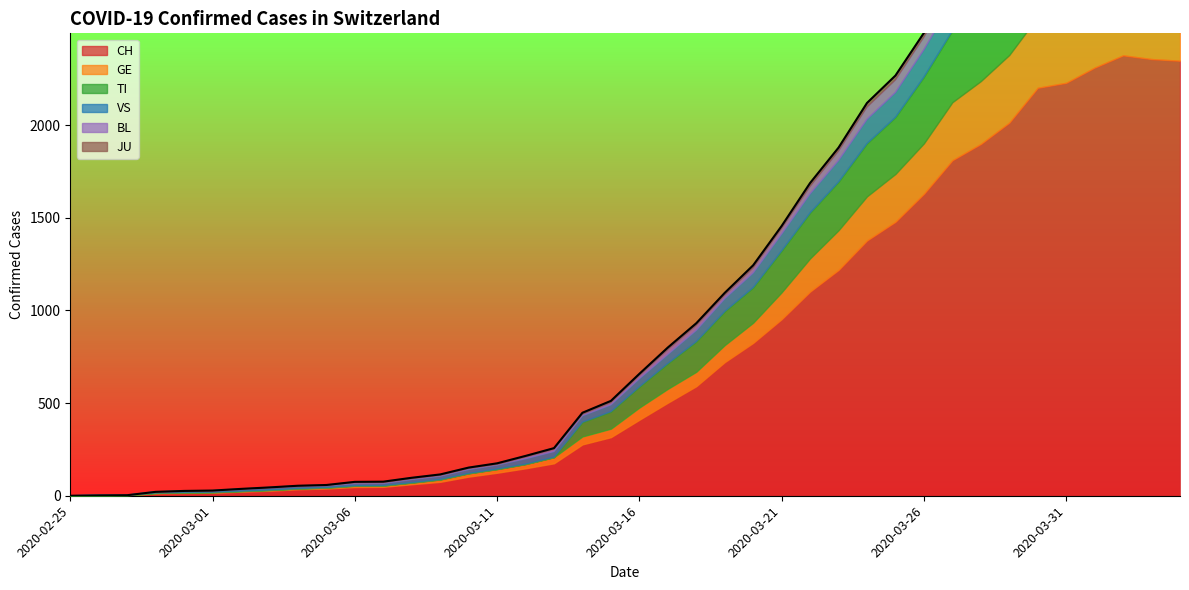

Reading left to right, list all the values displayed in this chart.

CH: 2020-02-25=0	2020-02-26=1	2020-02-27=2	2020-02-28=13	2020-02-29=15	2020-03-01=16	2020-03-02=22	2020-03-03=27	2020-03-04=35	2020-03-05=39	2020-03-06=47	2020-03-07=48	2020-03-08=62	2020-03-09=75	2020-03-10=103	2020-03-11=124	2020-03-12=148	2020-03-13=175	2020-03-14=277	2020-03-15=316	2020-03-16=410	2020-03-17=502	2020-03-18=591	2020-03-19=721	2020-03-20=825	2020-03-21=953	2020-03-22=1102	2020-03-23=1219	2020-03-24=1378	2020-03-25=1479	2020-03-26=1630	2020-03-27=1811	2020-03-28=1899	2020-03-29=2014	2020-03-30=2202	2020-03-31=2229	2020-04-01=2311	2020-04-02=2377	2020-04-03=2357	2020-04-04=2348
GE: 2020-02-25=0	2020-02-26=1	2020-02-27=1	2020-02-28=2	2020-02-29=3	2020-03-01=3	2020-03-02=3	2020-03-03=4	2020-03-04=4	2020-03-05=5	2020-03-06=7	2020-03-07=7	2020-03-08=9	2020-03-09=13	2020-03-10=18	2020-03-11=20	2020-03-12=23	2020-03-13=33	2020-03-14=43	2020-03-15=46	2020-03-16=66	2020-03-17=75	2020-03-18=78	2020-03-19=92	2020-03-20=109	2020-03-21=145	2020-03-22=179	2020-03-23=214	2020-03-24=238	2020-03-25=258	2020-03-26=272	2020-03-27=313	2020-03-28=339	2020-03-29=365	2020-03-30=382	2020-03-31=405	2020-04-01=406	2020-04-02=424	2020-04-03=424	2020-04-04=421
TI: 2020-02-25=0	2020-02-26=0	2020-02-27=0	2020-02-28=0	2020-02-29=0	2020-03-01=0	2020-03-02=0	2020-03-03=0	2020-03-04=0	2020-03-05=0	2020-03-06=0	2020-03-07=0	2020-03-08=0	2020-03-09=0	2020-03-10=0	2020-03-11=0	2020-03-12=0	2020-03-13=0	2020-03-14=77	2020-03-15=92	2020-03-16=112	2020-03-17=137	2020-03-18=163	2020-03-19=182	2020-03-20=190	2020-03-21=224	2020-03-22=246	2020-03-23=261	2020-03-24=285	2020-03-25=306	2020-03-26=358	2020-03-27=386	2020-03-28=385	2020-03-29=402	2020-03-30=415	2020-03-31=401	2020-04-01=396	2020-04-02=374	2020-04-03=370	2020-04-04=363
VS: 2020-02-25=0	2020-02-26=0	2020-02-27=0	2020-02-28=6	2020-02-29=6	2020-03-01=7	2020-03-02=10	2020-03-03=12	2020-03-04=13	2020-03-05=11	2020-03-06=12	2020-03-07=12	2020-03-08=17	2020-03-09=18	2020-03-10=21	2020-03-11=22	2020-03-12=29	2020-03-13=31	2020-03-14=35	2020-03-15=37	2020-03-16=44	2020-03-17=49	2020-03-18=61	2020-03-19=69	2020-03-20=79	2020-03-21=91	2020-03-22=103	2020-03-23=116	2020-03-24=131	2020-03-25=134	2020-03-26=148	2020-03-27=158	2020-03-28=164	2020-03-29=175	2020-03-30=179	2020-03-31=177	2020-04-01=173	2020-04-02=175	2020-04-03=173	2020-04-04=178
BL: 2020-02-25=0	2020-02-26=0	2020-02-27=0	2020-02-28=0	2020-02-29=1	2020-03-01=1	2020-03-02=1	2020-03-03=1	2020-03-04=1	2020-03-05=1	2020-03-06=4	2020-03-07=4	2020-03-08=4	2020-03-09=4	2020-03-10=5	2020-03-11=3	2020-03-12=9	2020-03-13=12	2020-03-14=8	2020-03-15=12	2020-03-16=17	2020-03-17=26	2020-03-18=27	2020-03-19=19	2020-03-20=27	2020-03-21=30	2020-03-22=40	2020-03-23=51	2020-03-24=66	2020-03-25=68	2020-03-26=68	2020-03-27=79	2020-03-28=75	2020-03-29=99	2020-03-30=86	2020-03-31=88	2020-04-01=86	2020-04-02=81	2020-04-03=82	2020-04-04=73
JU: 2020-02-25=0	2020-02-26=0	2020-02-27=0	2020-02-28=0	2020-02-29=1	2020-03-01=1	2020-03-02=1	2020-03-03=1	2020-03-04=1	2020-03-05=2	2020-03-06=5	2020-03-07=5	2020-03-08=5	2020-03-09=5	2020-03-10=5	2020-03-11=6	2020-03-12=6	2020-03-13=6	2020-03-14=8	2020-03-15=9	2020-03-16=9	2020-03-17=11	2020-03-18=11	2020-03-19=12	2020-03-20=14	2020-03-21=13	2020-03-22=18	2020-03-23=18	2020-03-24=22	2020-03-25=23	2020-03-26=22	2020-03-27=25	2020-03-28=27	2020-03-29=28	2020-03-30=28	2020-03-31=29	2020-04-01=29	2020-04-02=29	2020-04-03=28	2020-04-04=27